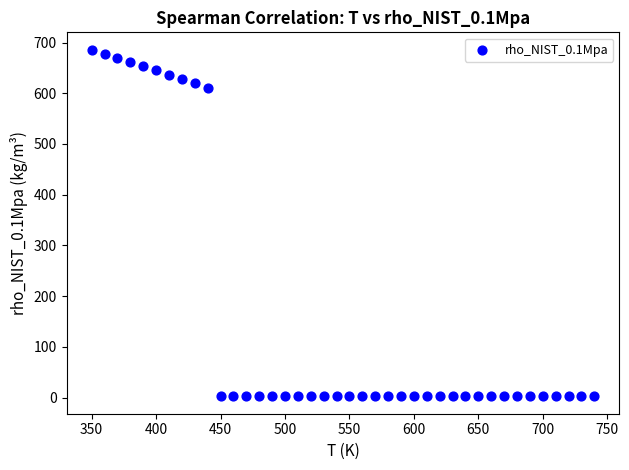

What Y value in the scatter plot is closest to 344?

610.6